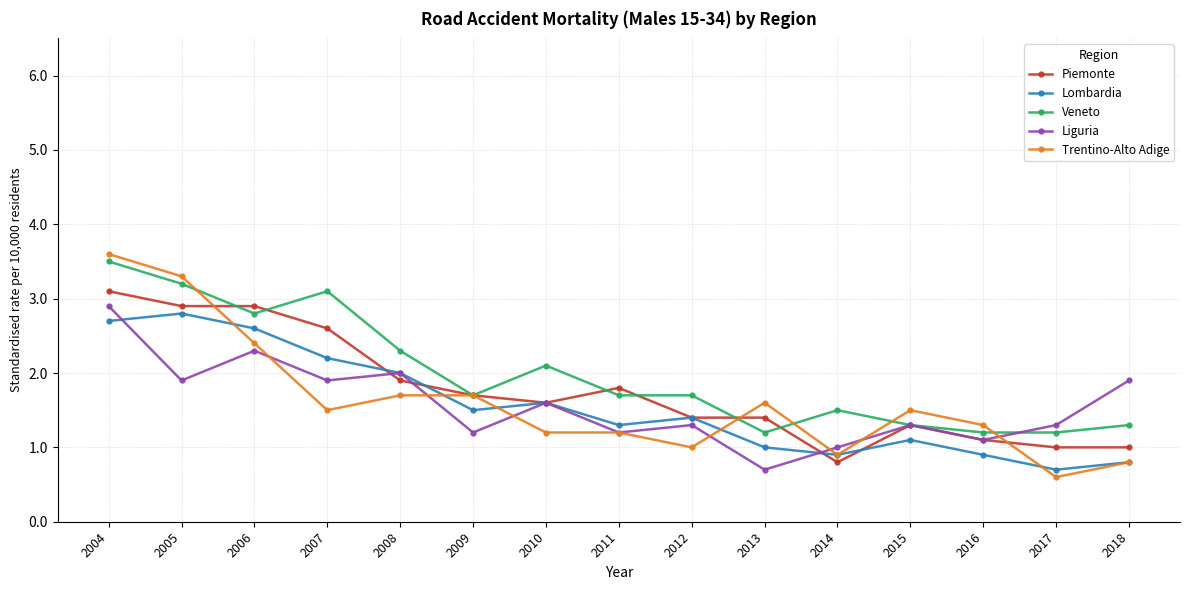

What is the total value across all series at 2007?

11.3